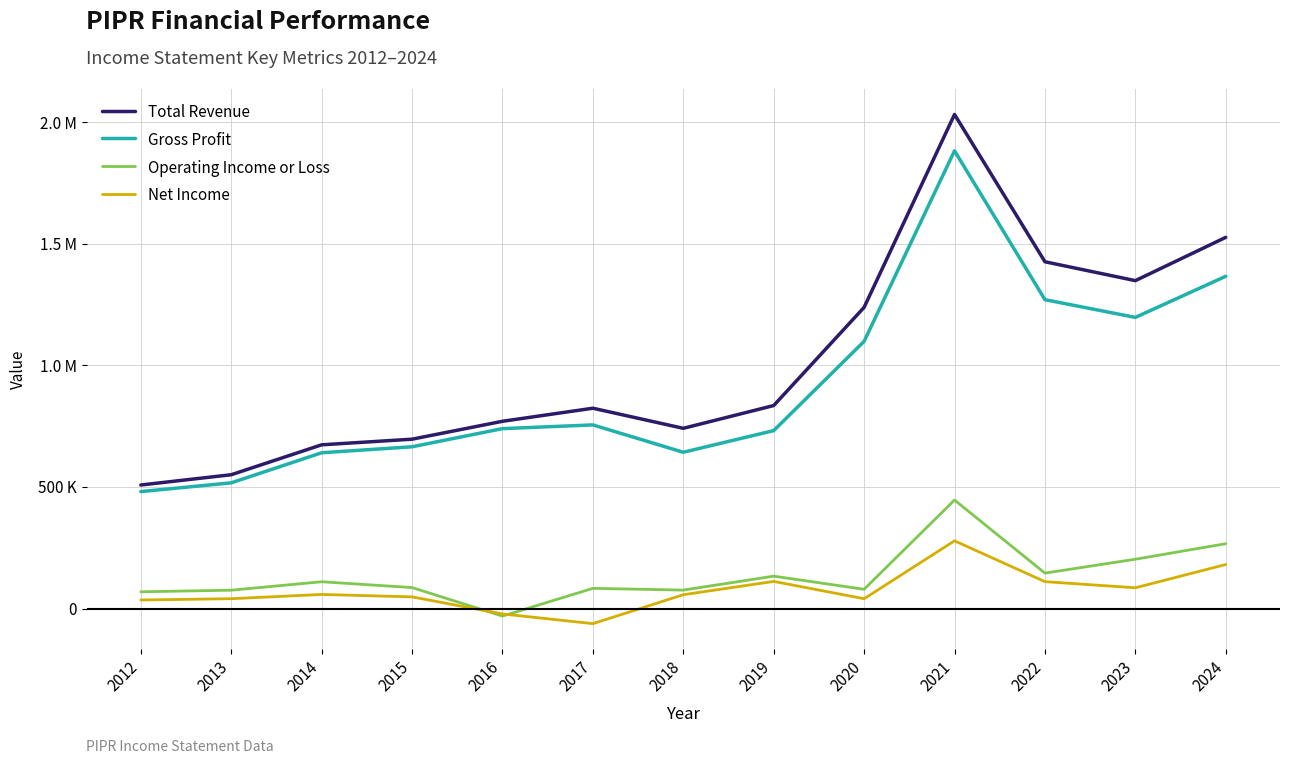

Is this an area chart (filled region under the line)?

No